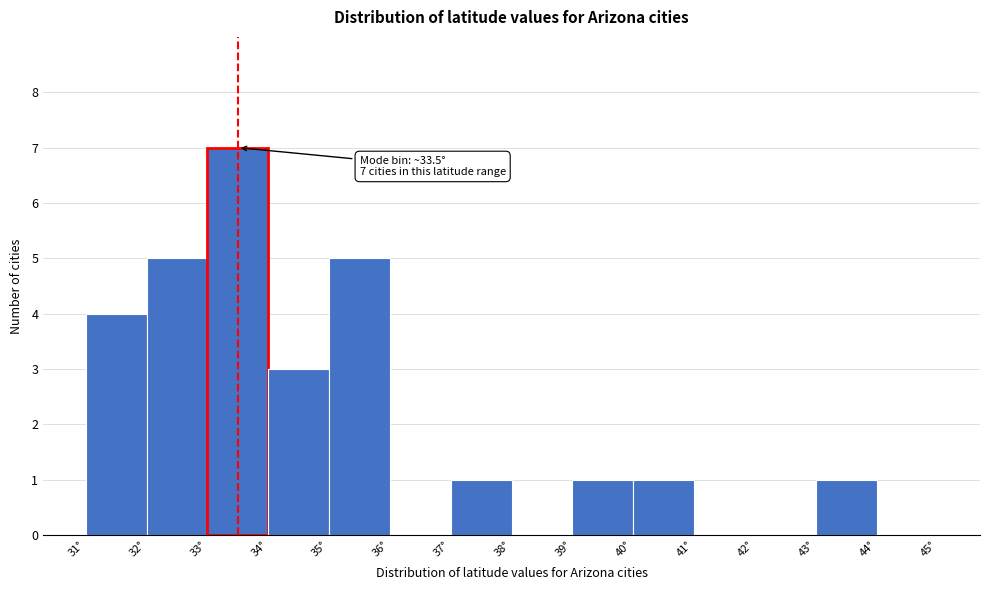

Over which range of the x-axis is the bar tallest?

33 to 34